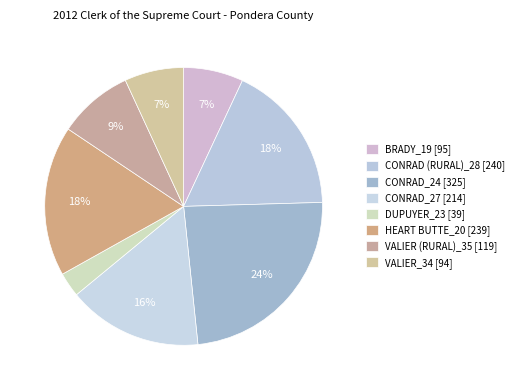

Is the sum of VALIER (RURAL)_35 and CONRAD_27 greater than half?

No